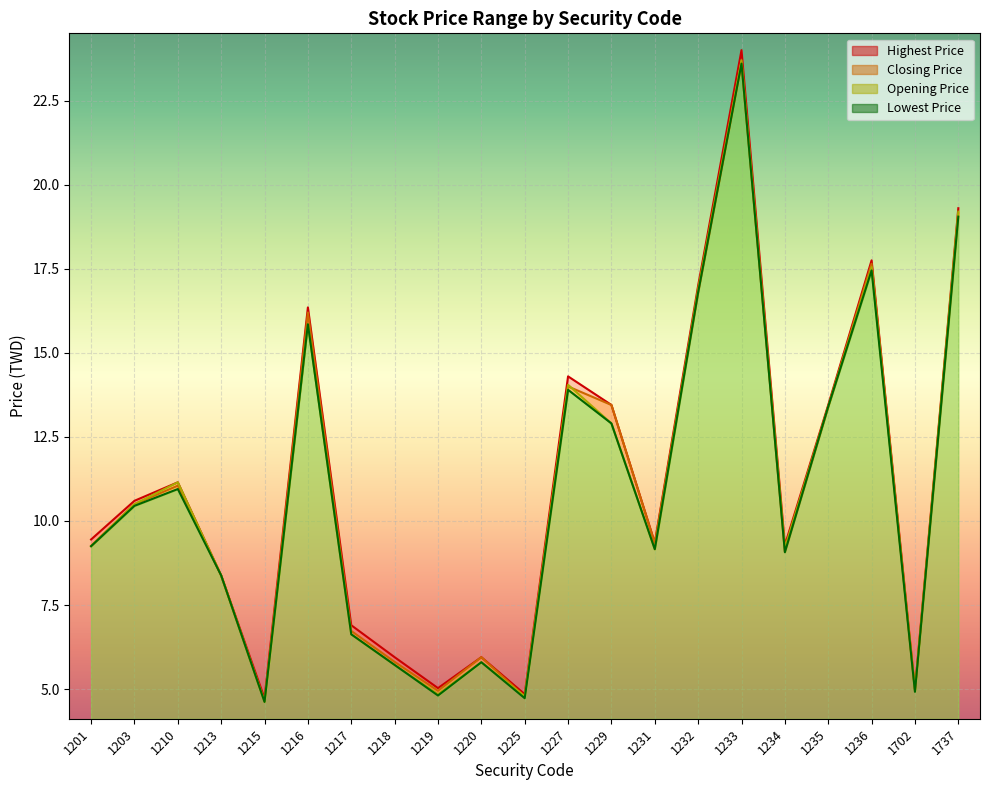

What is the value of the lowest_price point at the 4th from the left?

8.4